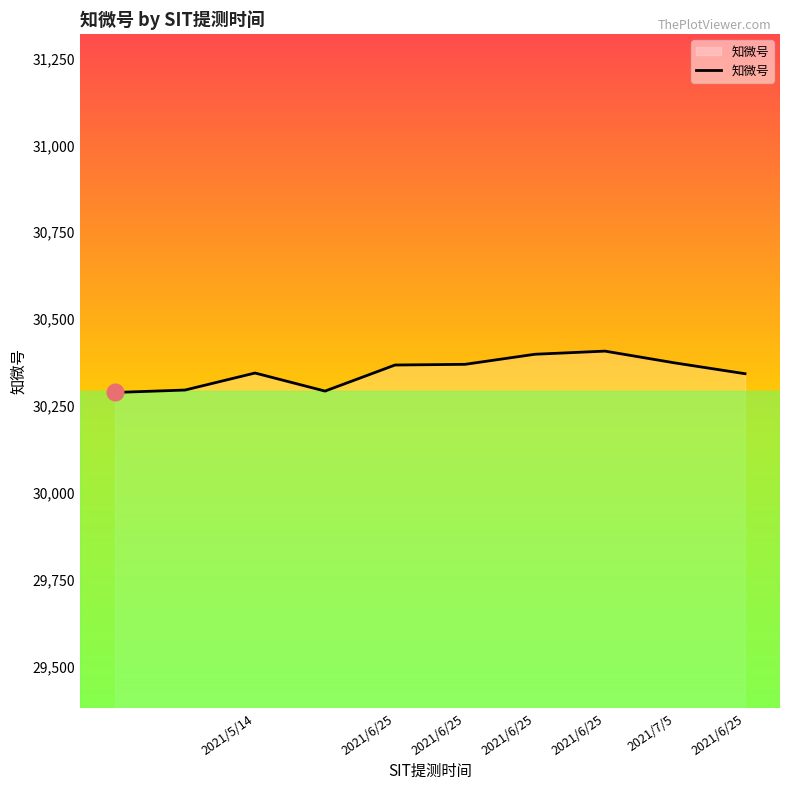

What is the difference between the maximum and minimum values?

119